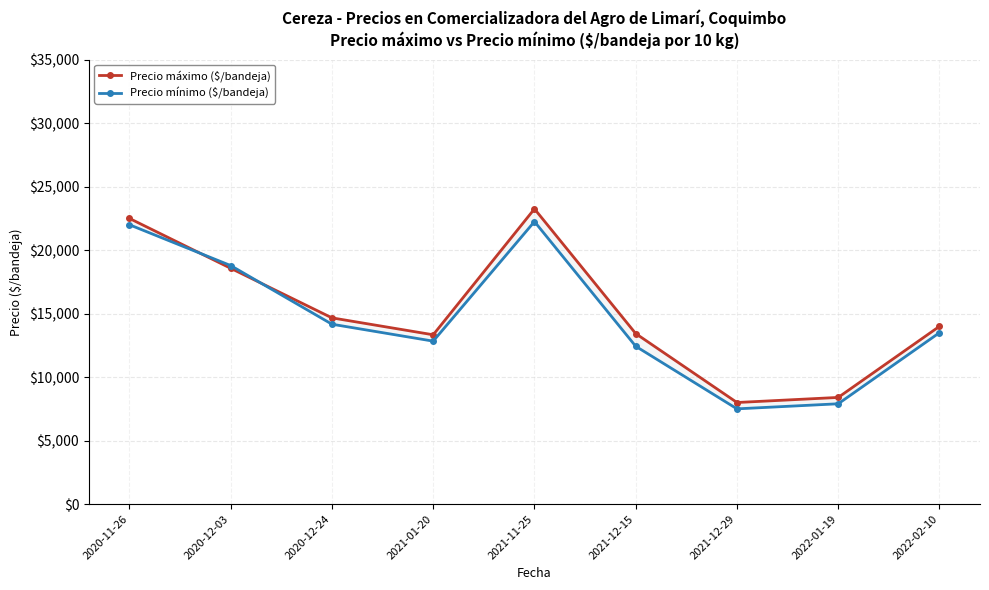

How many values in the Precio mínimo ($/bandeja) series are below 13500?

4